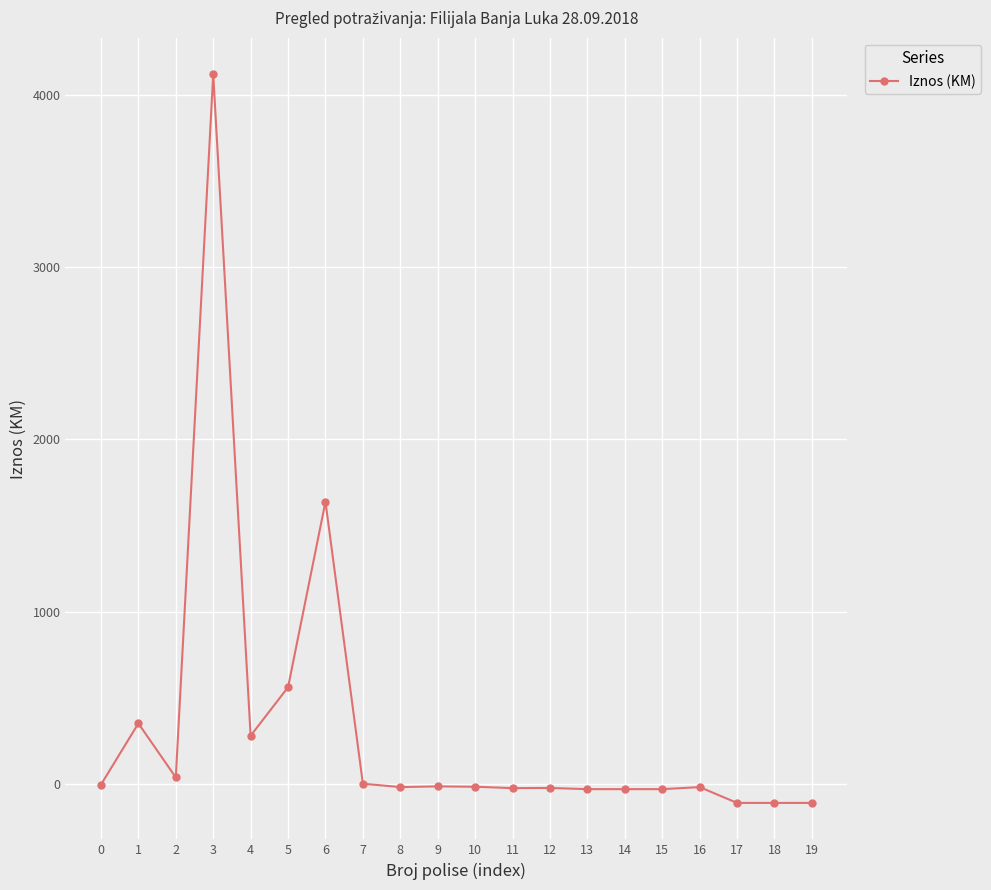

What is the greatest value displayed?

4121.8